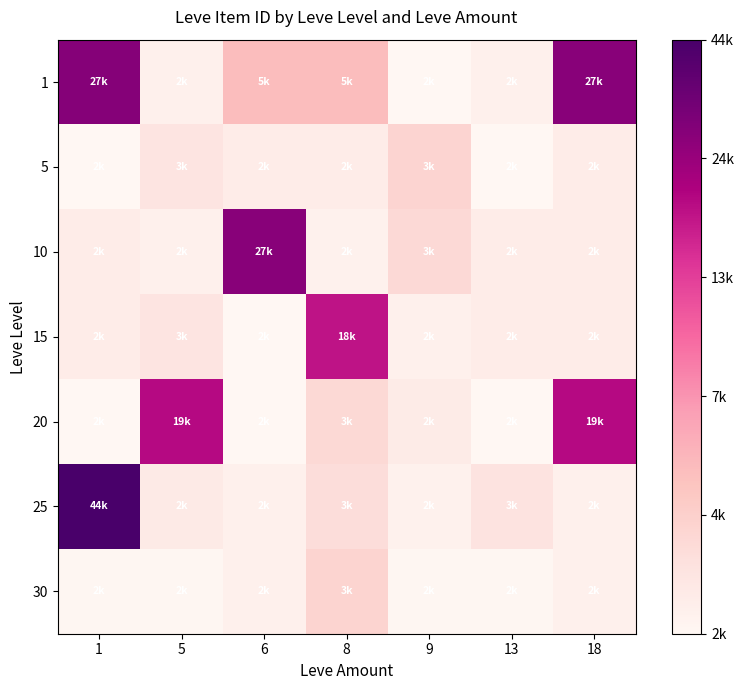

Which series changed the most between 1 and 5?

25